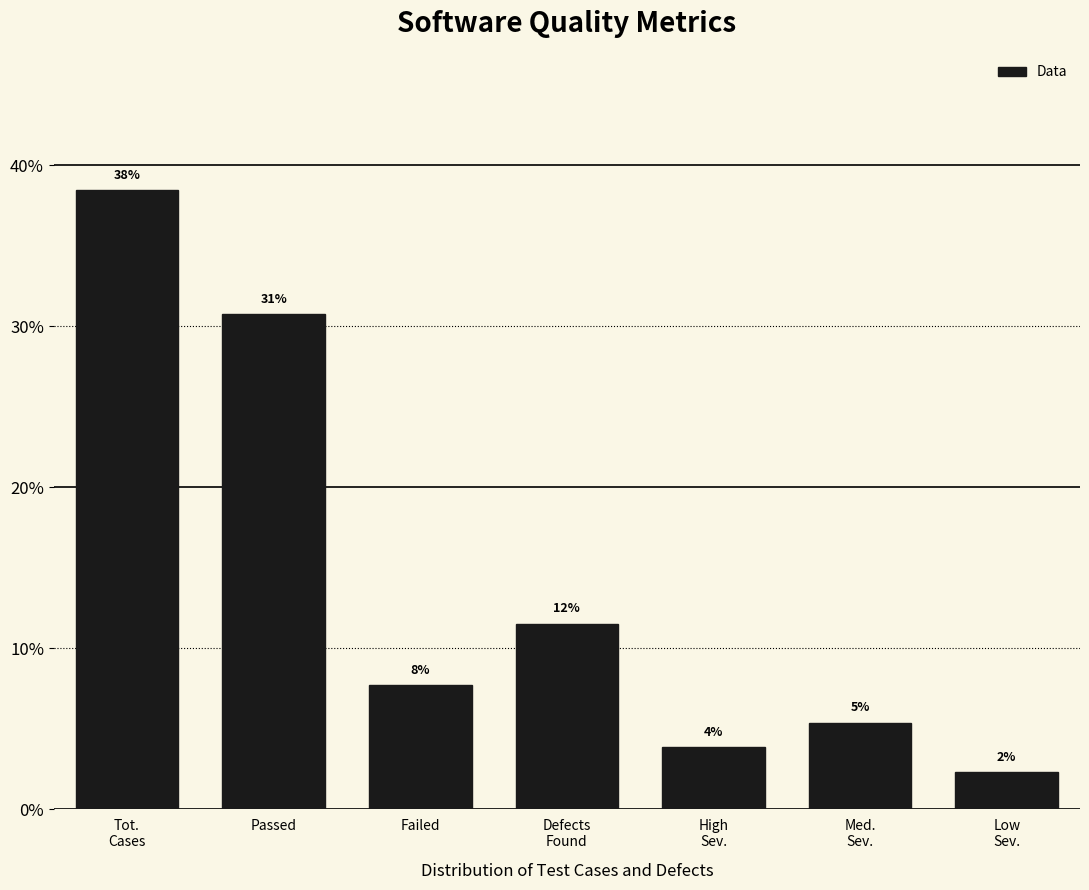

Does the chart contain any negative values?

No